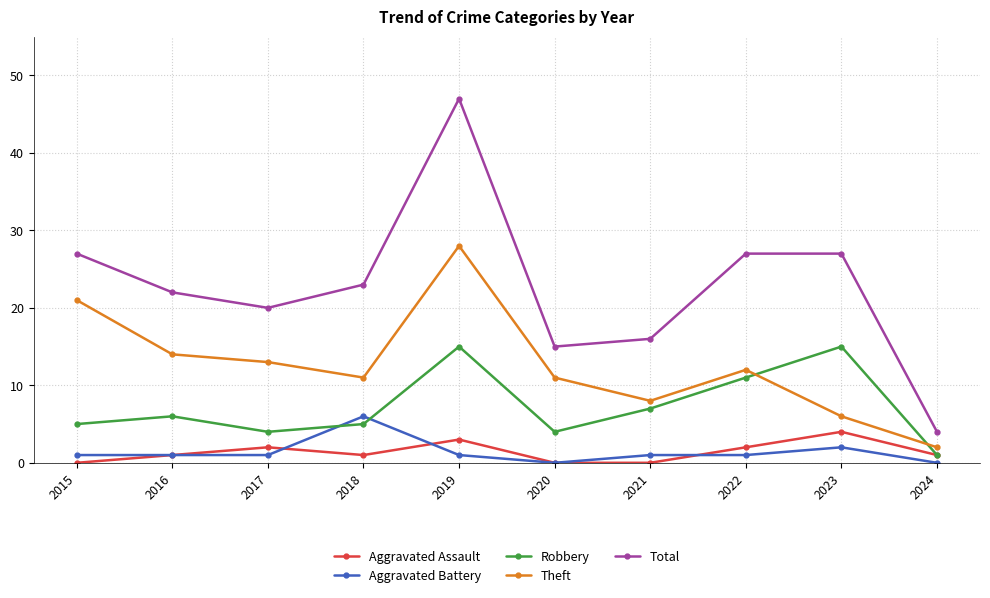

How many series are shown in this chart?

5